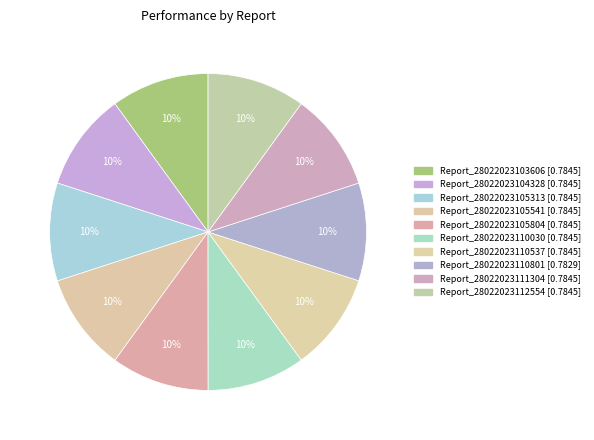

Which slice is the largest?

Report_28022023104328